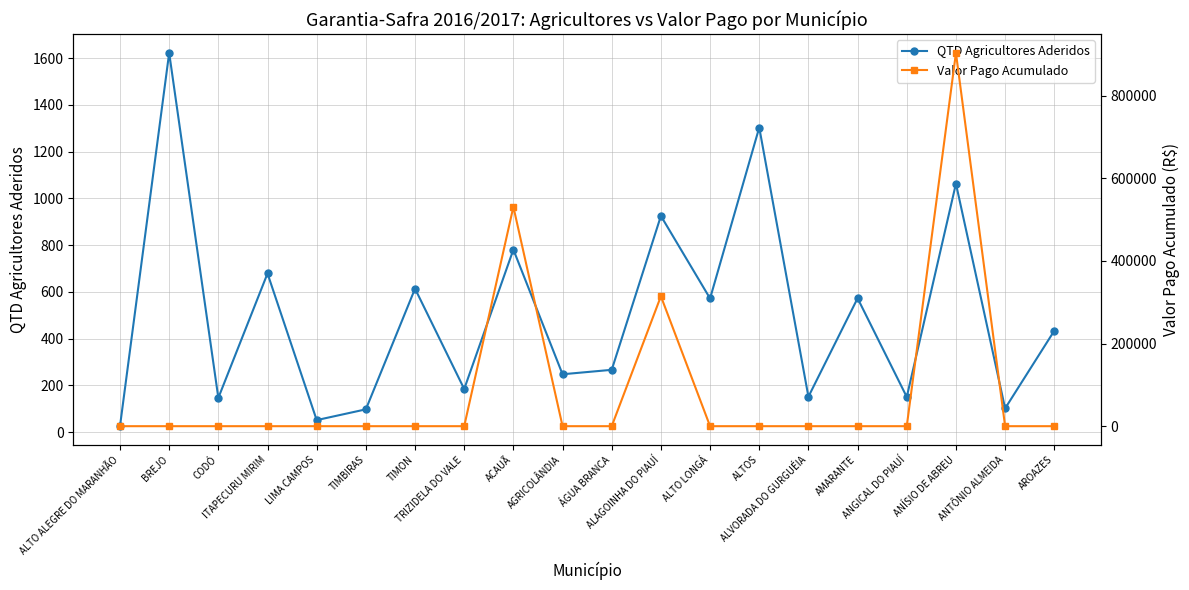

What is the total value across all series at ÁGUA BRANCA?

267